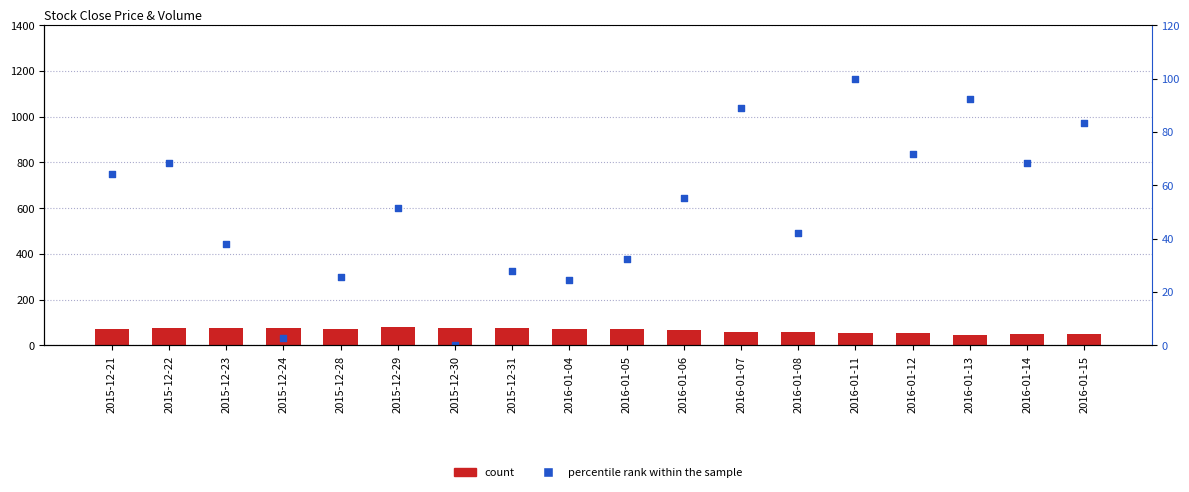

Which series contains the lowest Y value?

percentile rank within the sample